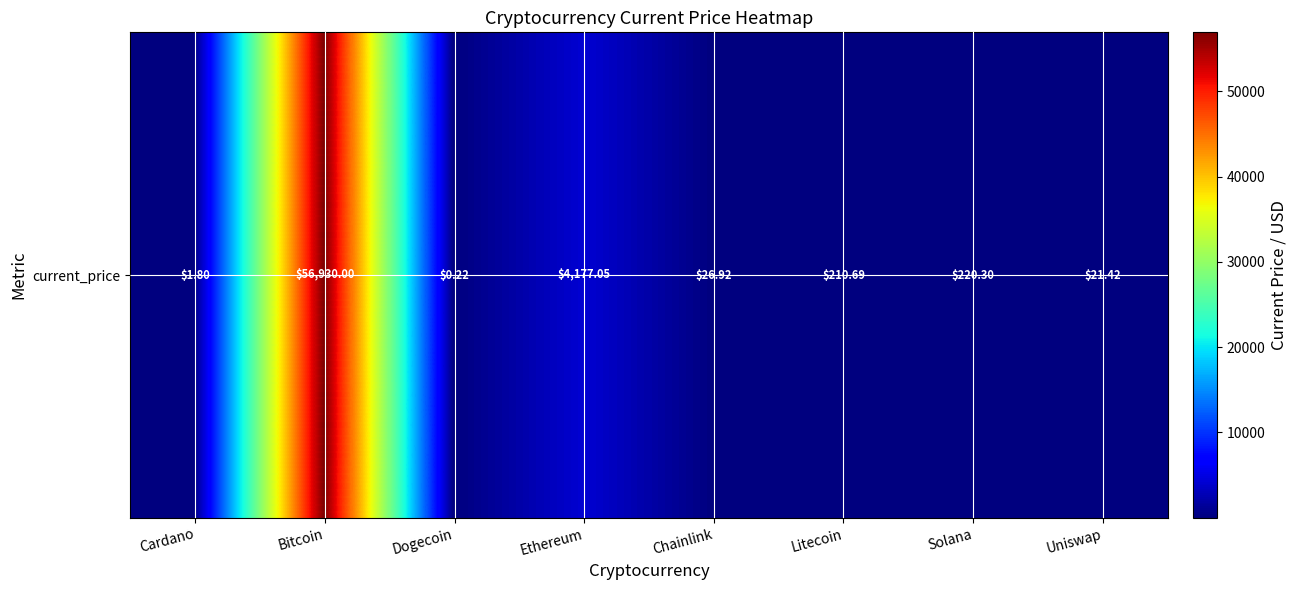

The value at Uniswap is 10.0. True or false?

False